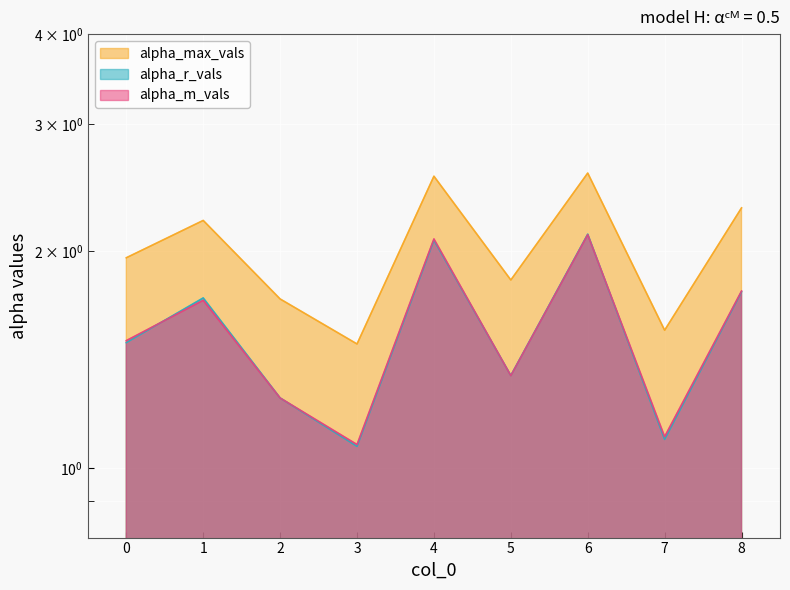

How many data points does each series have?

9